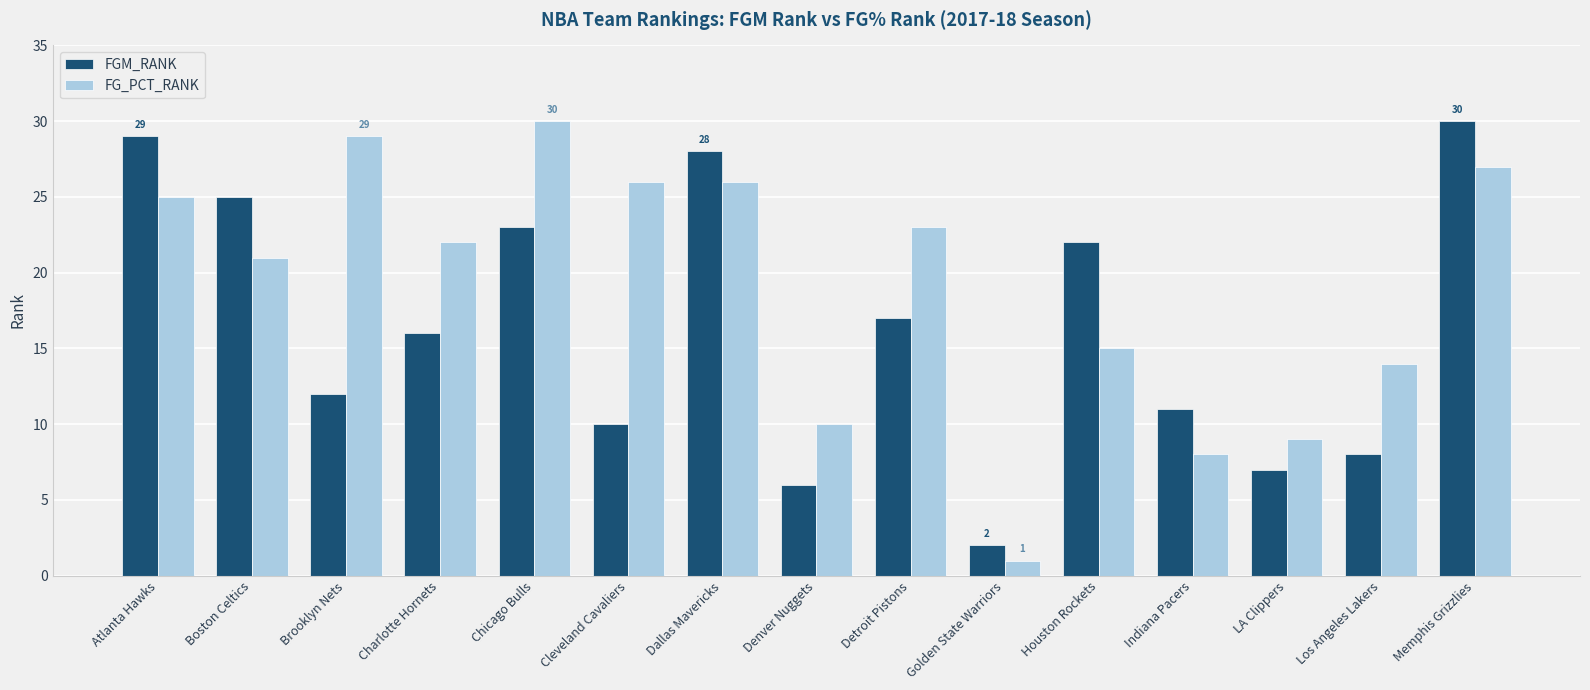

What is the label of the 8th bar from the right?

Denver Nuggets